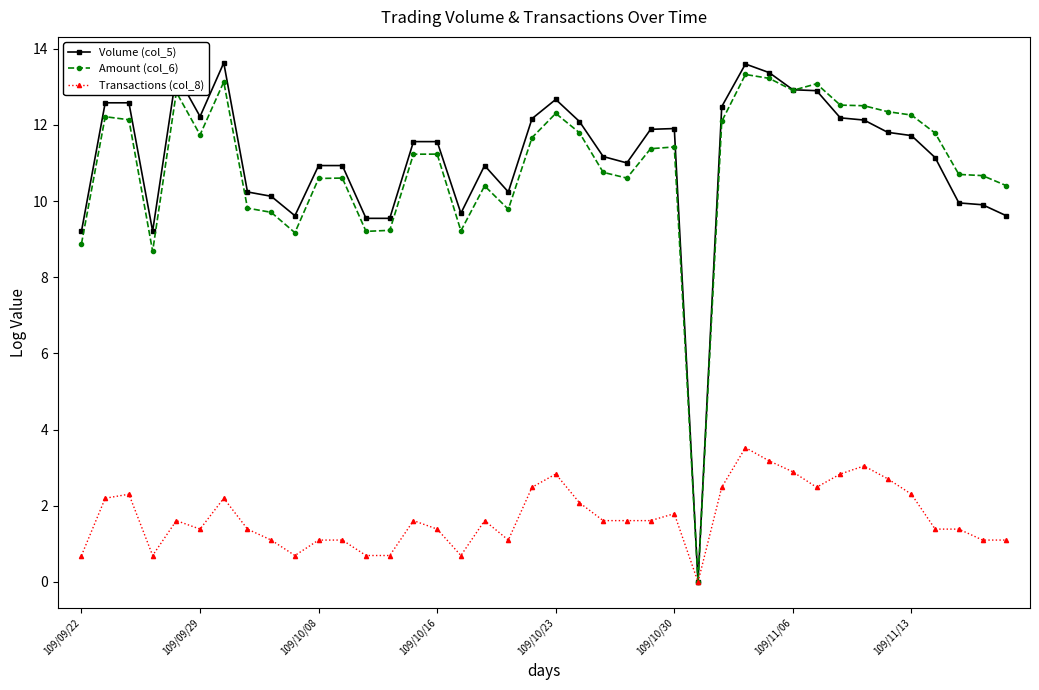

What is the maximum value shown in the chart?

13.6